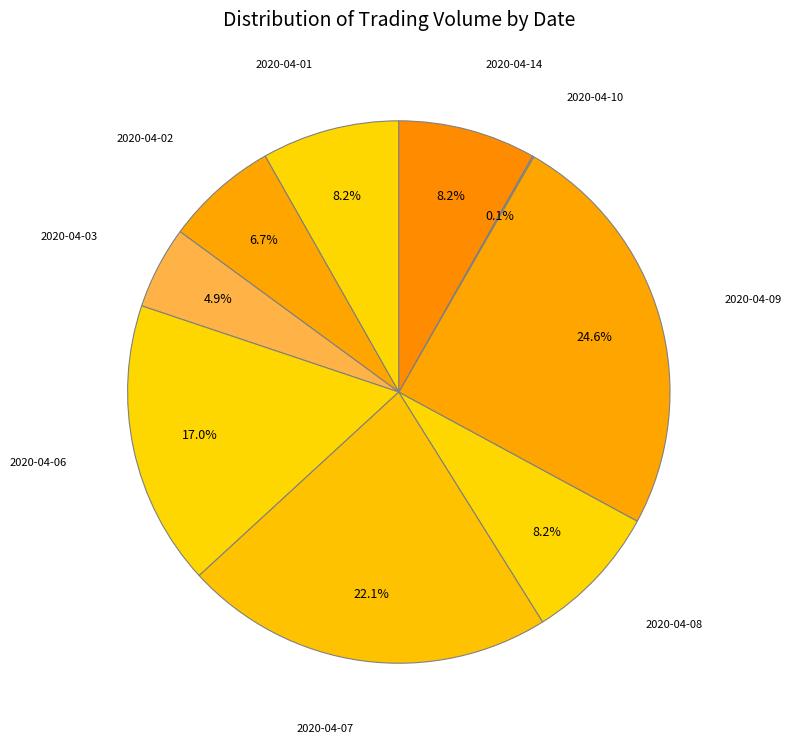

What is the total percentage of 2020-04-03 and 2020-04-09?

29.5%